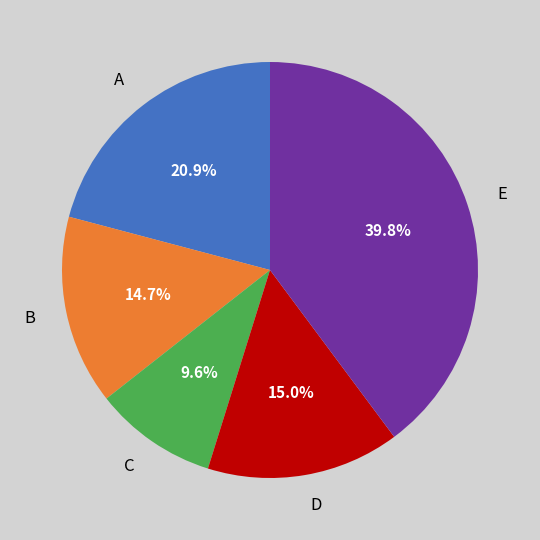

Is there any slice that represents more than half of the pie?

No